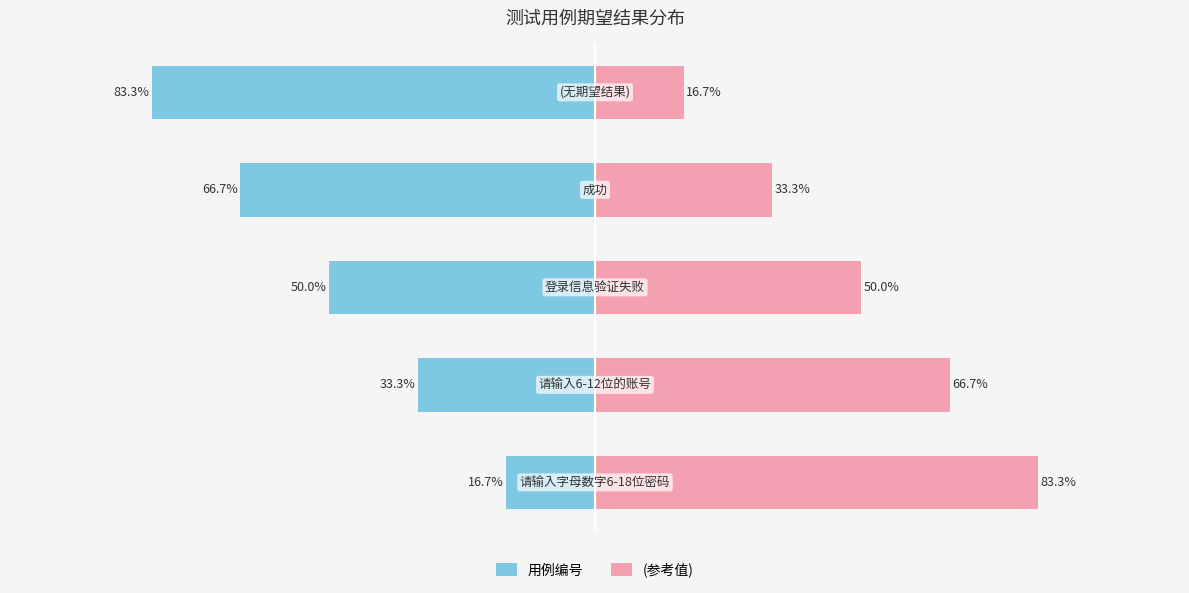

True or false: (参考值) has a value of 13.0 at 2.

False